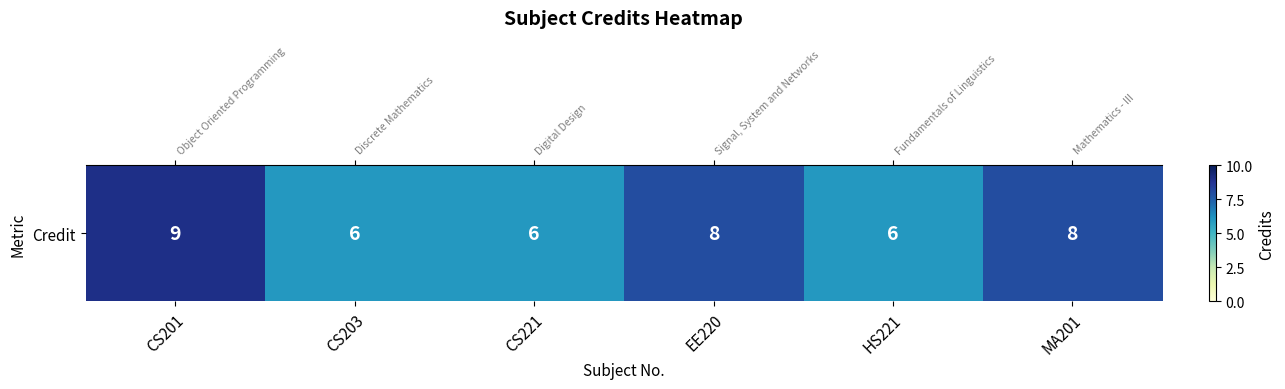

Which category has the highest value across all series?

CS201